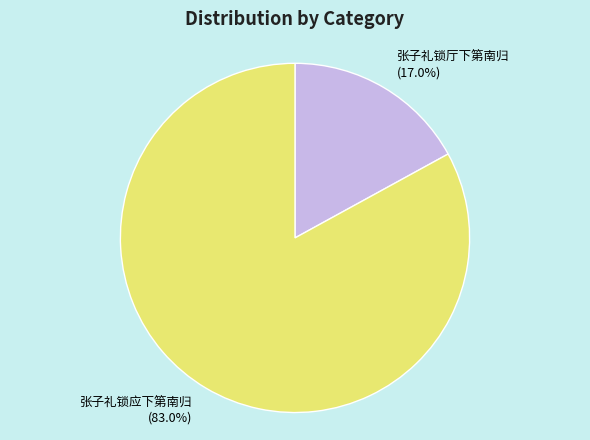

True or false: 张子礼锁厅下第南归 accounts for 17% of the total.

True